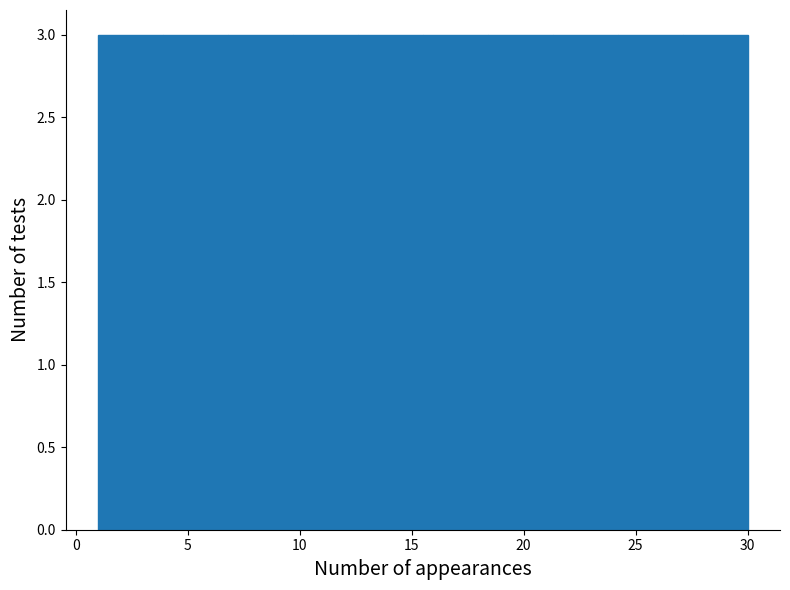

What is the height of the bar covering 1.0 to 3.9 on the x-axis? Neither the bar edges nor the heights are printed on the chart, so give them approximately, as read against the axes.

3